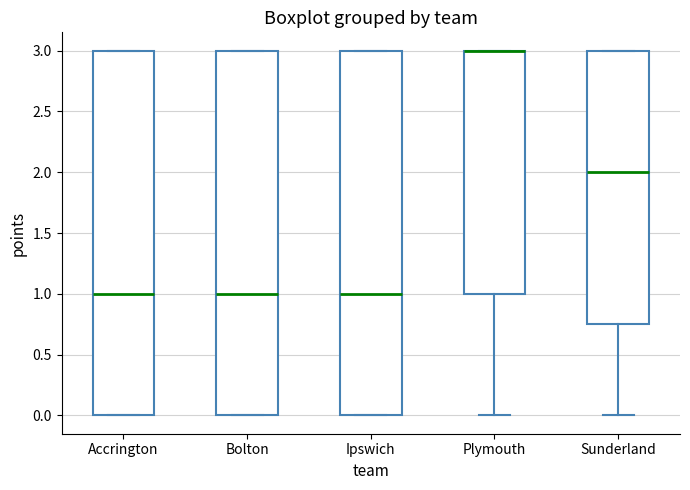

Reading left to right, transcribe this box plot: for each box, give where its median line is, the range the box spans, and where its two whiskers end, as read against the y-axis. The values are not printed on the chart, so give them approximately, as read against the axis.

Accrington: median 1.00, box 0.00 to 3.00, whiskers 0.00 to 3.00
Bolton: median 1.00, box 0.00 to 3.00, whiskers 0.00 to 3.00
Ipswich: median 1.00, box 0.00 to 3.00, whiskers 0.00 to 3.00
Plymouth: median 3.00 (drawn on the box's upper edge), box 1.00 to 3.00, whiskers 0.00 to 3.00
Sunderland: median 2.00, box 0.75 to 3.00, whiskers 0.00 to 3.00